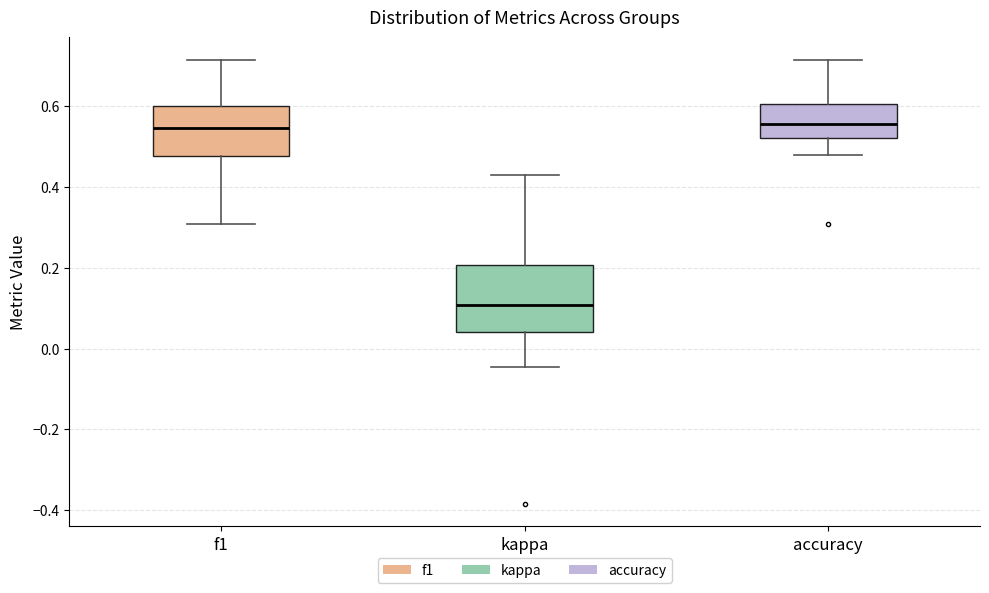

Which box is the tallest, from its lower edge to its upper edge?

kappa